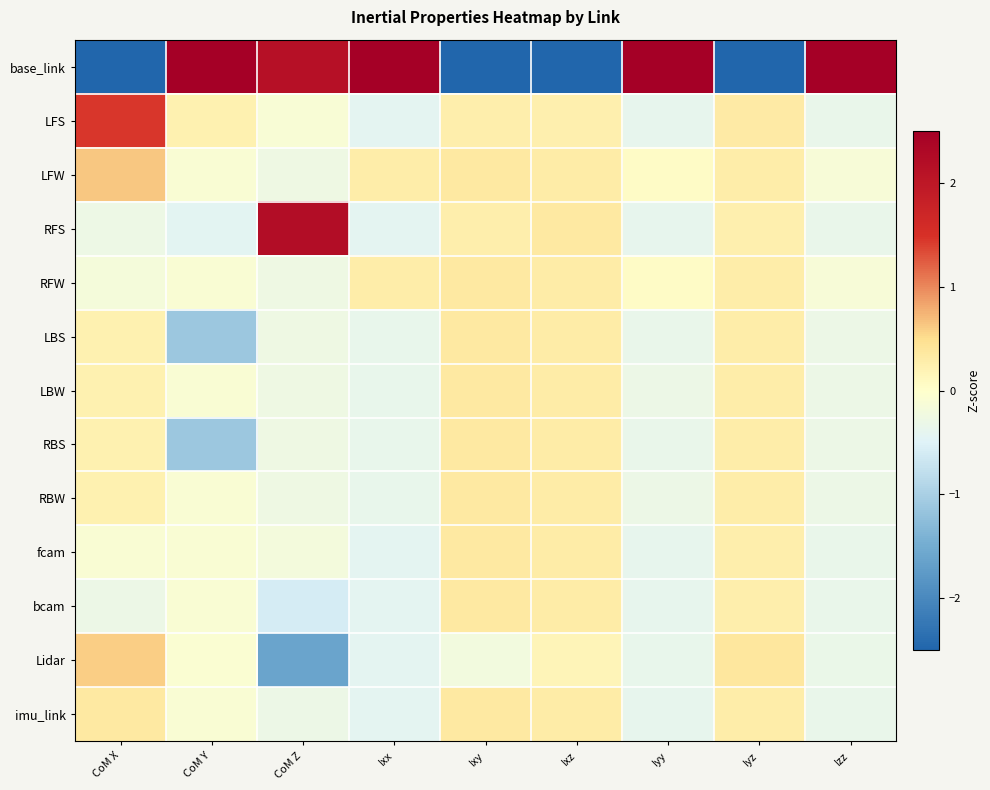

What is the maximum value shown in the chart?

3.5